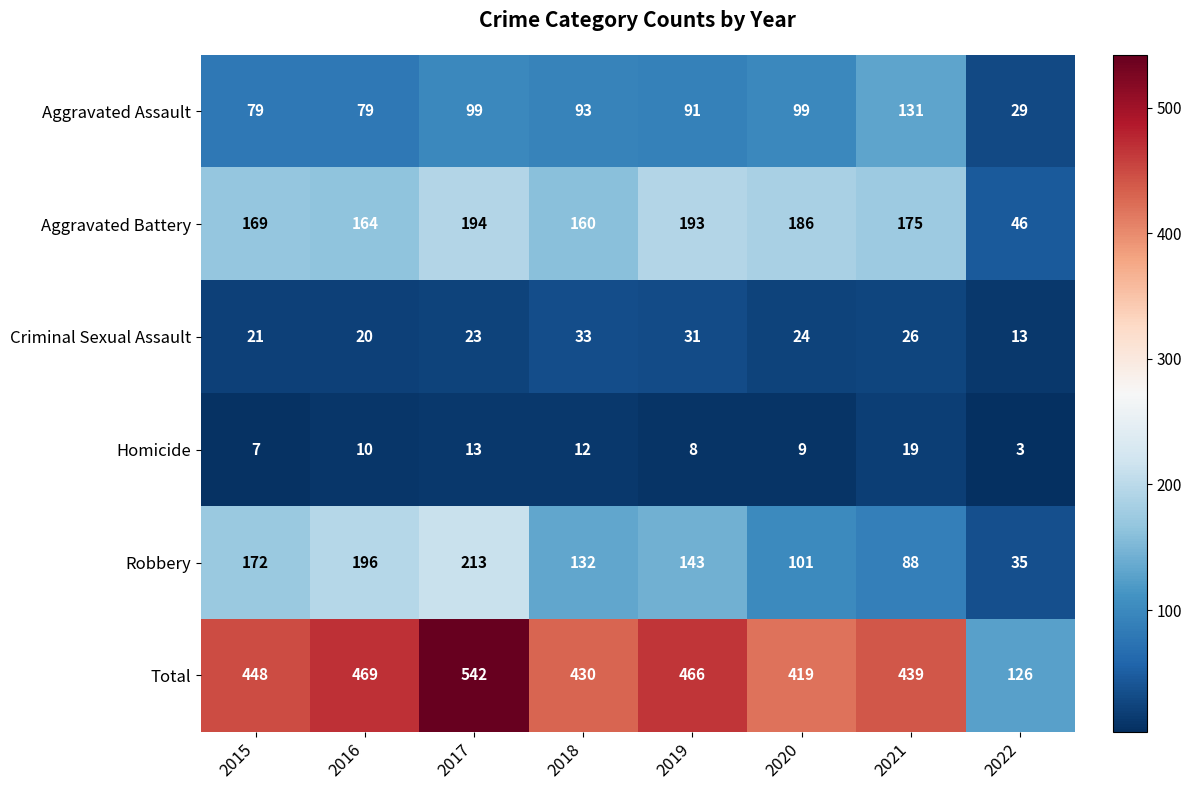

Where does the Aggravated Assault series first go above 93?

2017